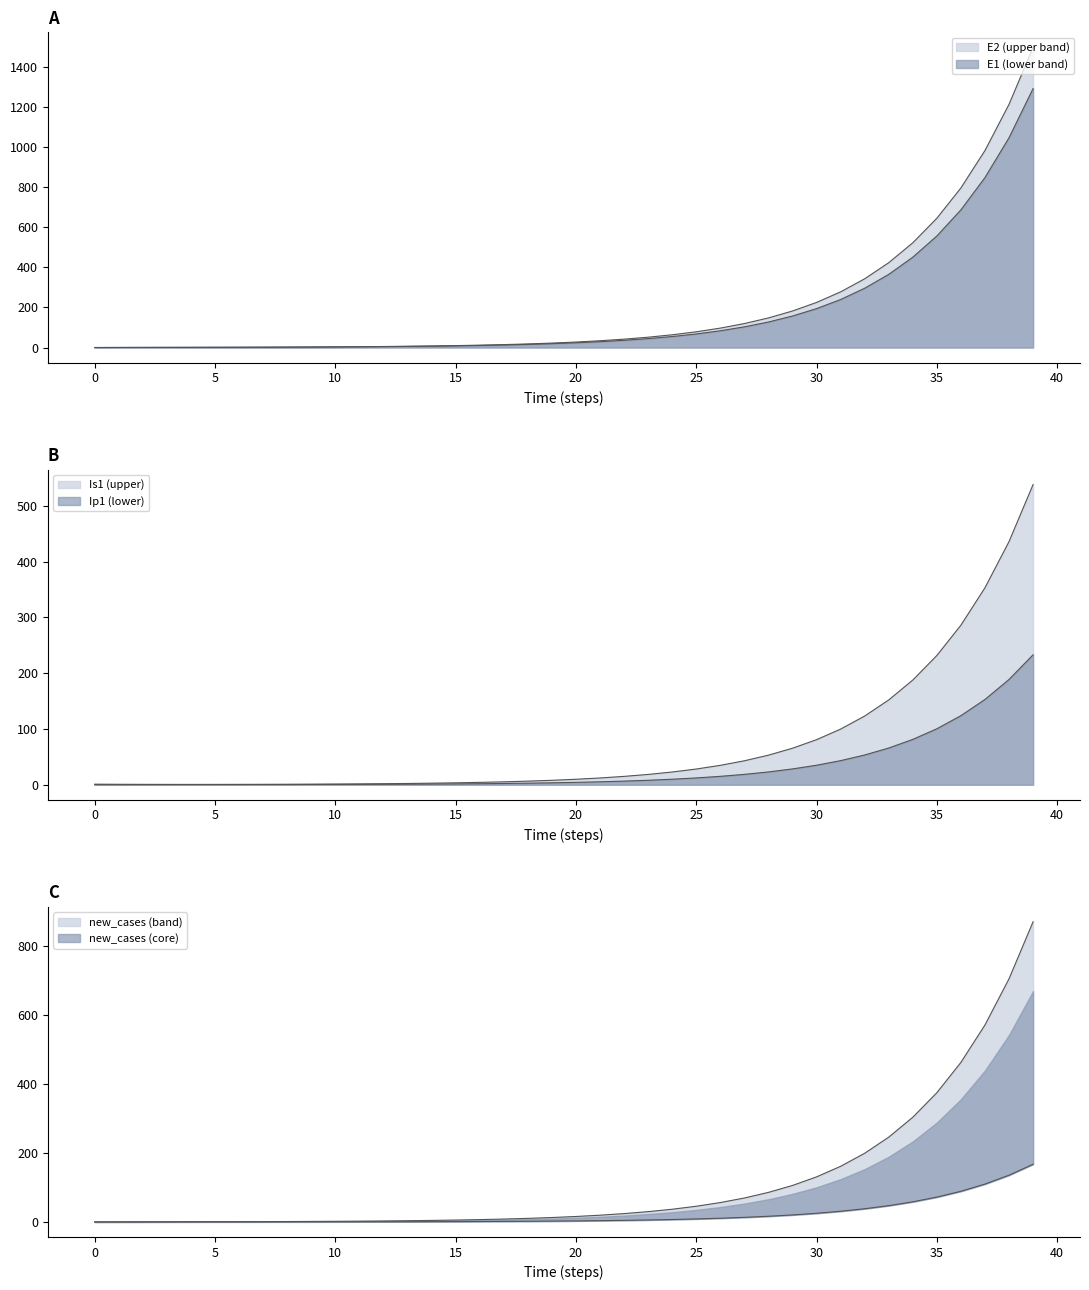

What is the label of the 26th point from the left?

25